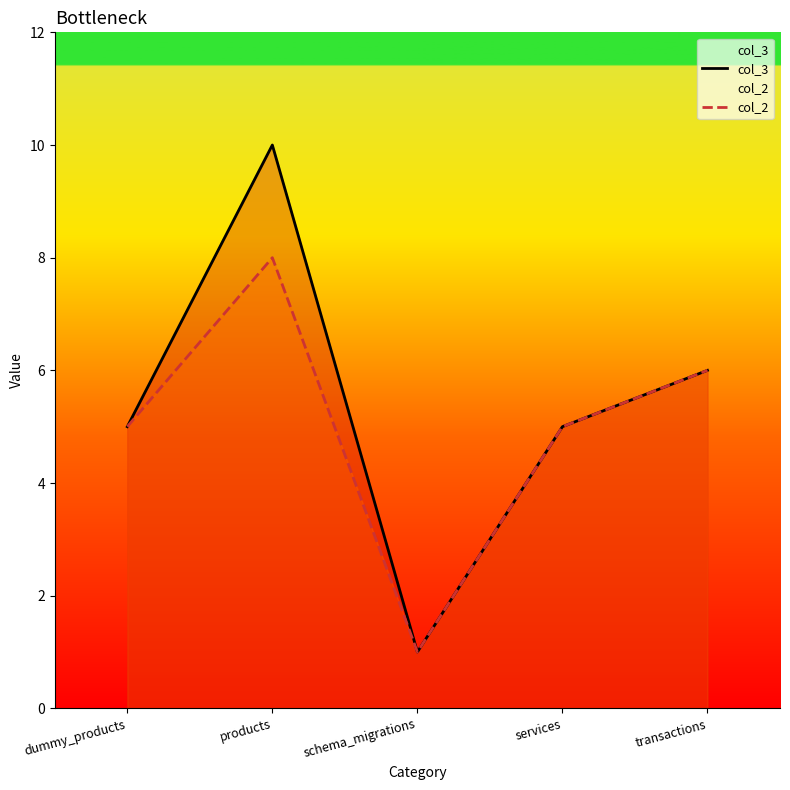

What is the maximum value shown in the chart?

10